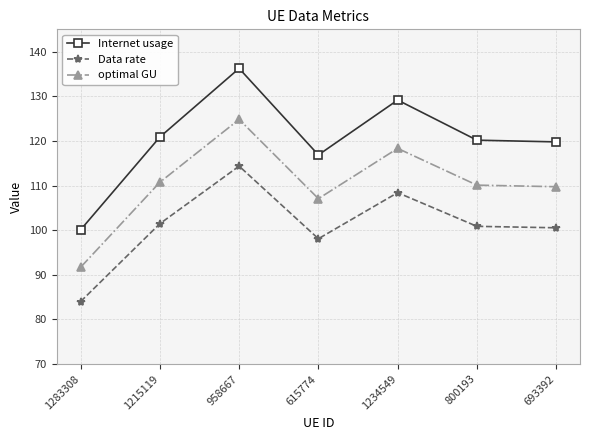

Where is the first local minimum for Data rate?

615774